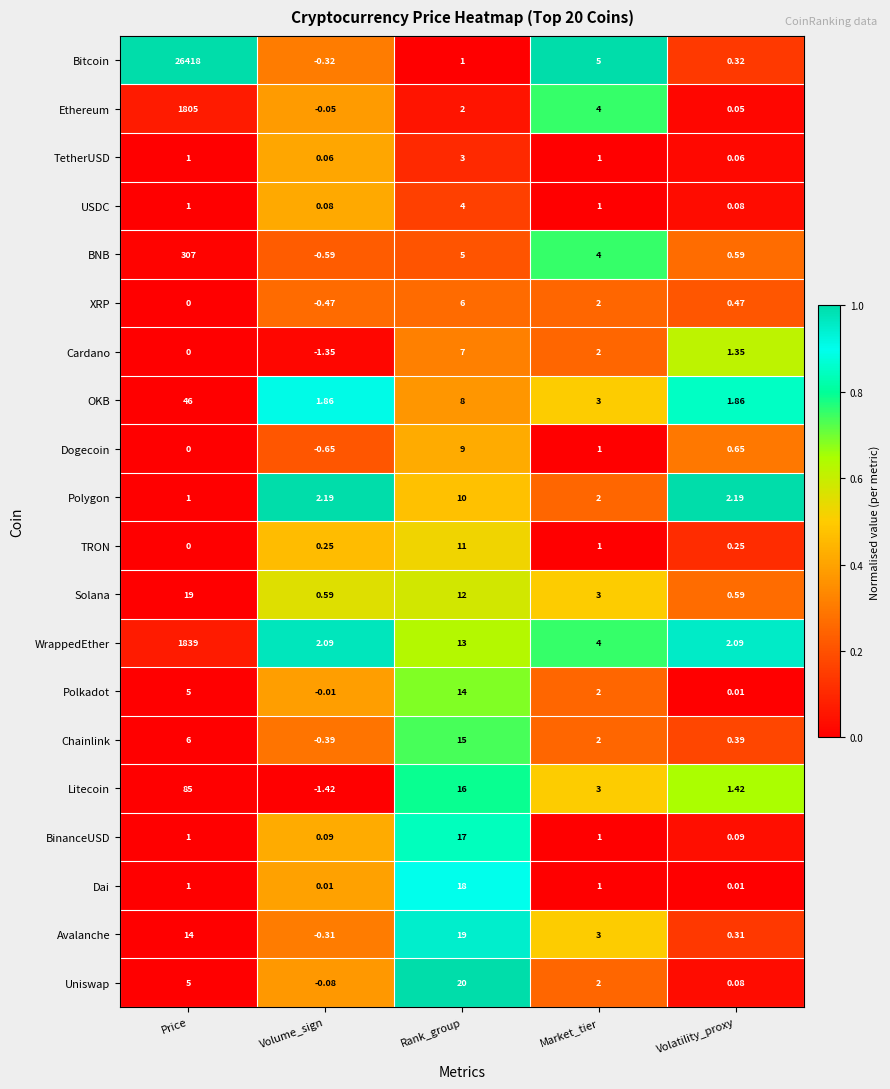

At which category is the sum across all series the highest?

Price